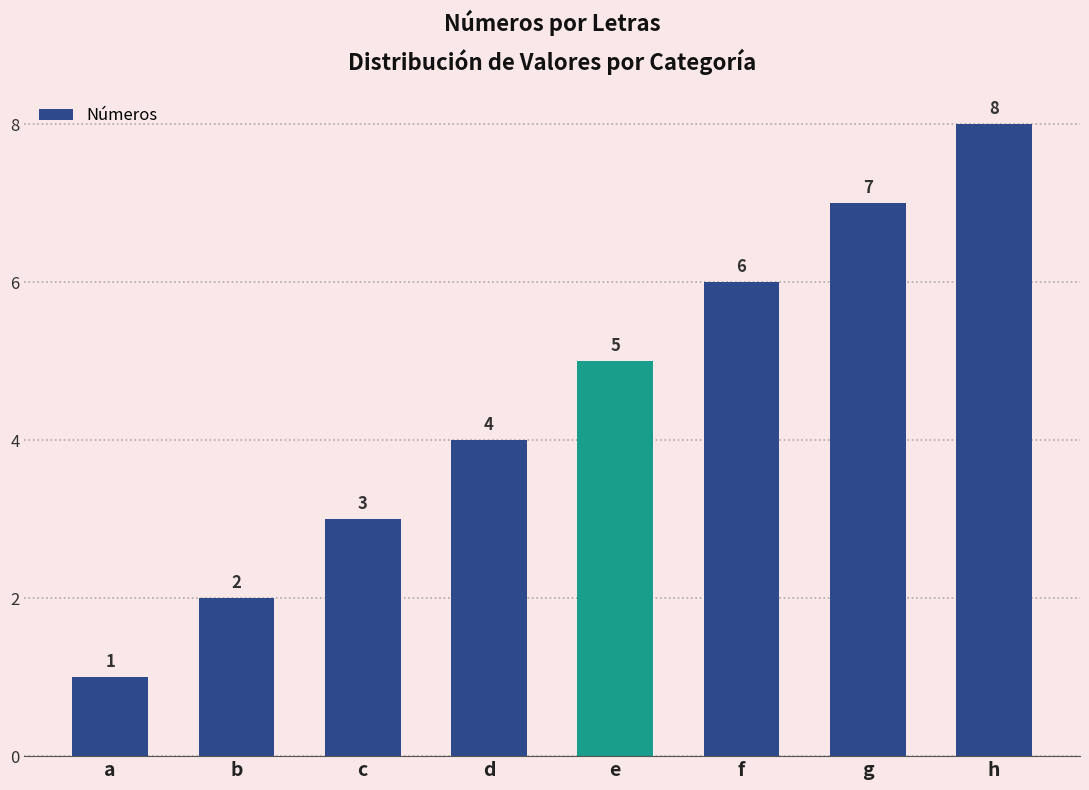

How many series are shown in this chart?

1